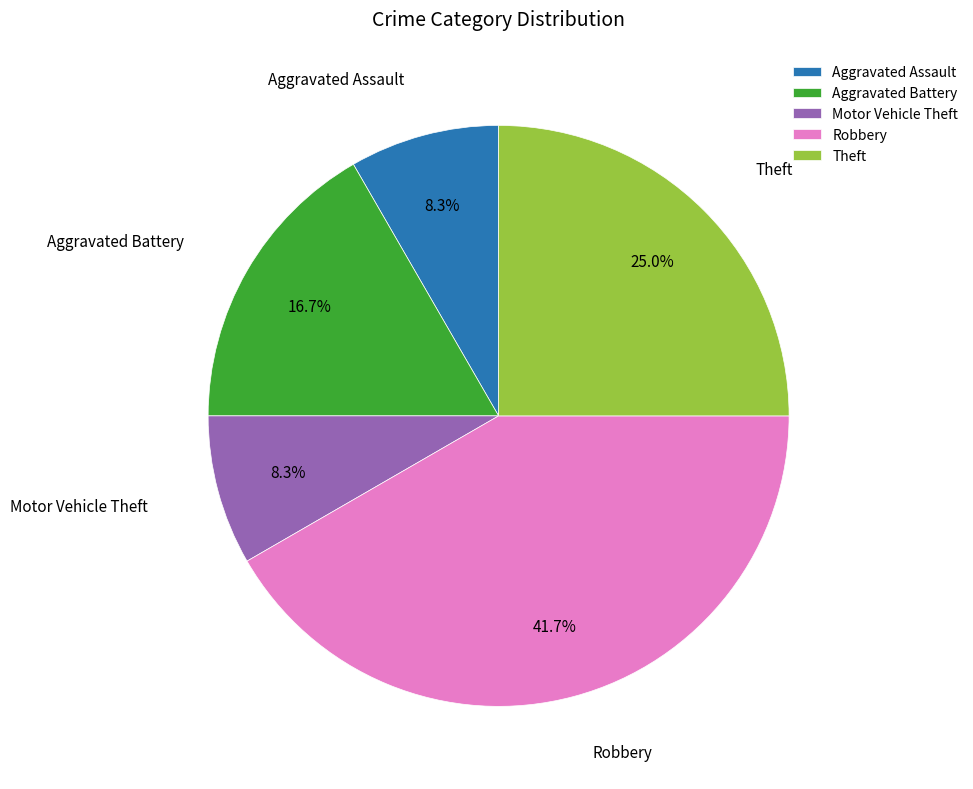

How many segments does this pie chart have?

5